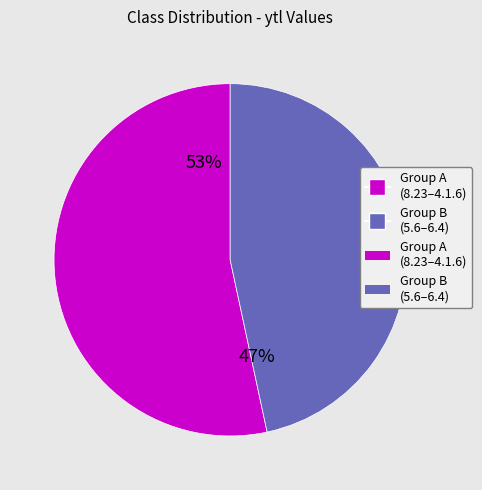

To the nearest percent, what is the average slice percentage?

50%